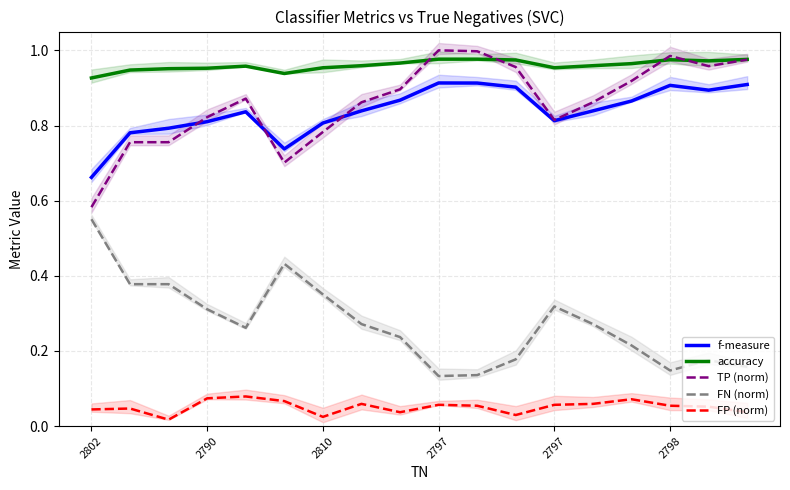

At which category is the sum across all series the highest?

9